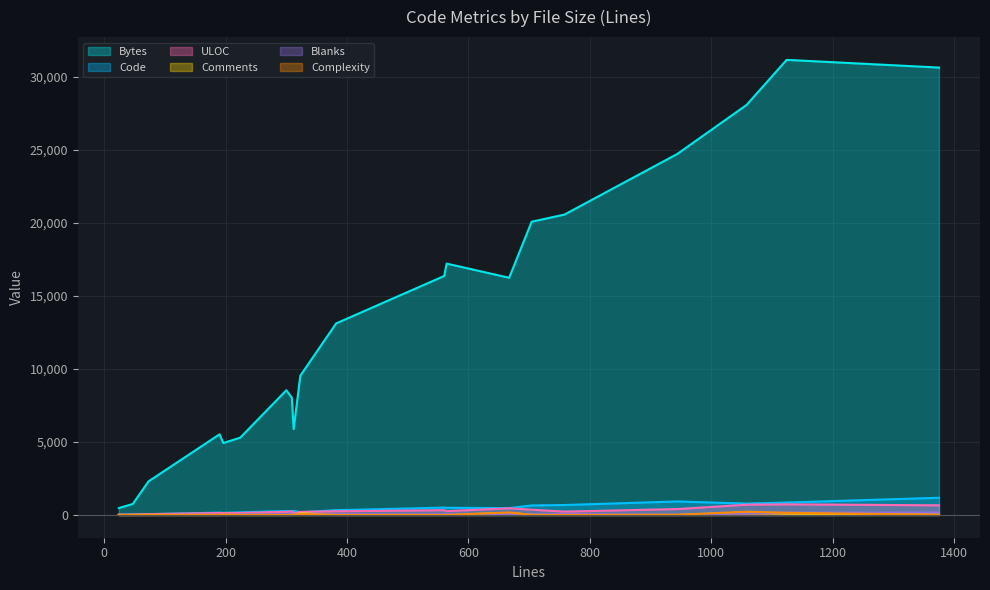

True or false: Code has more than 0 points higher than both neighbors.

True